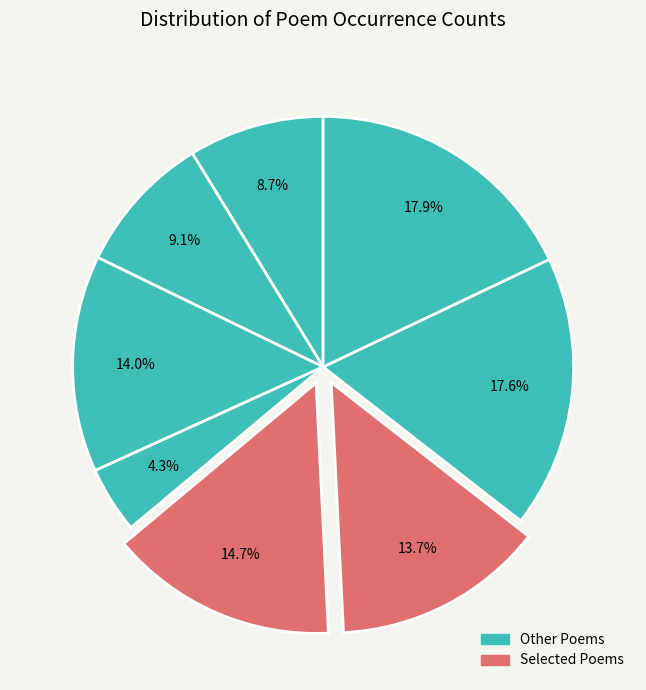

How many slices are in this pie chart?

8